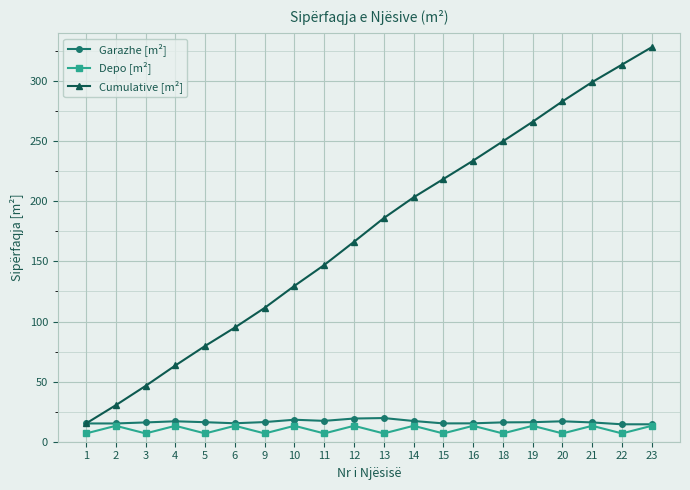

How many lines are shown in the chart?

3